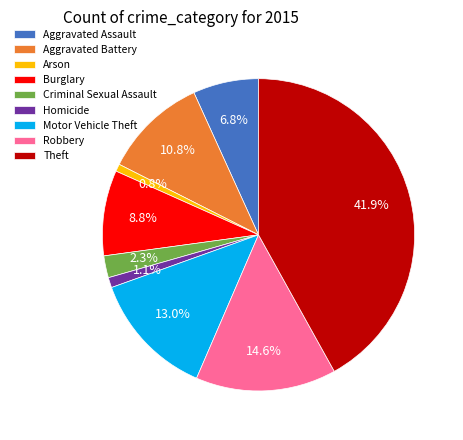

Approximately how many times larger is the value at Homicide compared to Robbery?

0.1